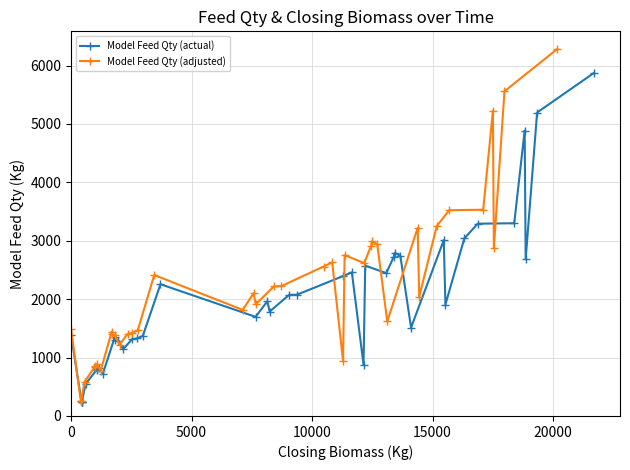

What is the minimum value for Model Feed Qty (actual)?

238.6